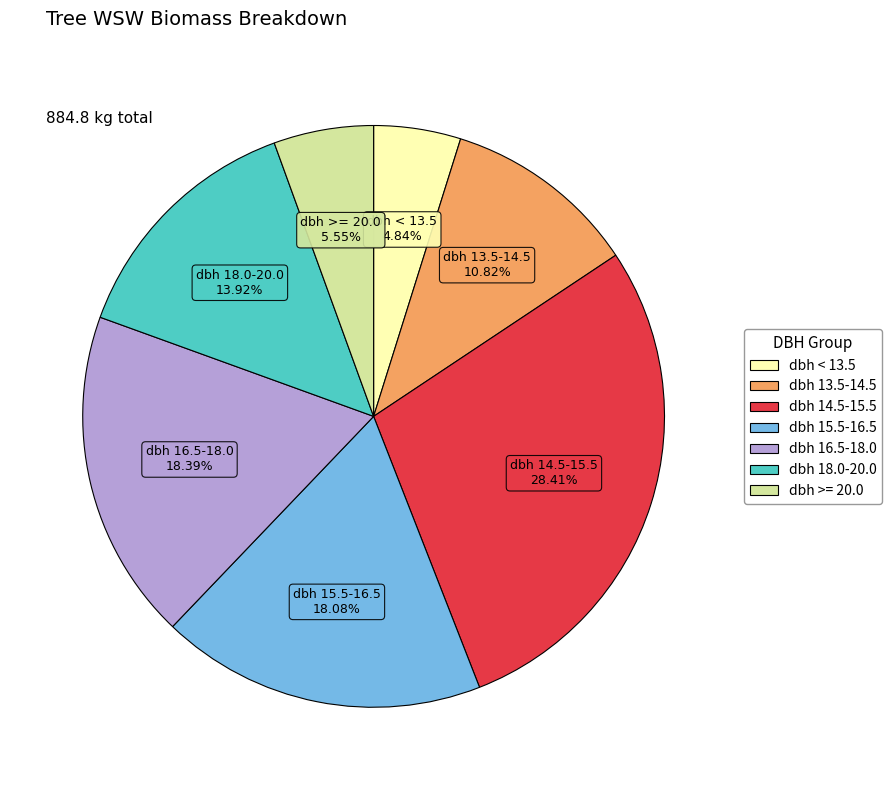

Is there any slice that represents more than half of the pie?

No